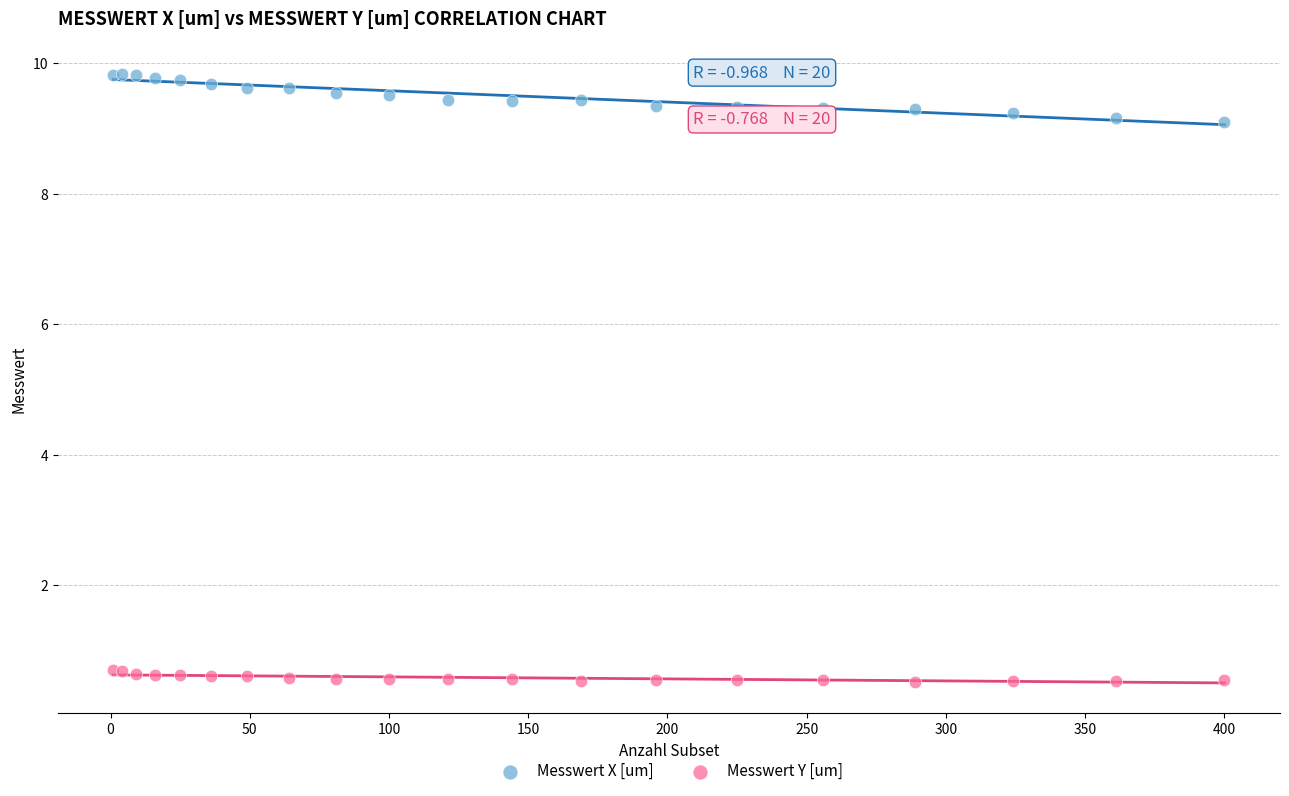

What is the X range (max minus min) for the scatter plot?

399.0